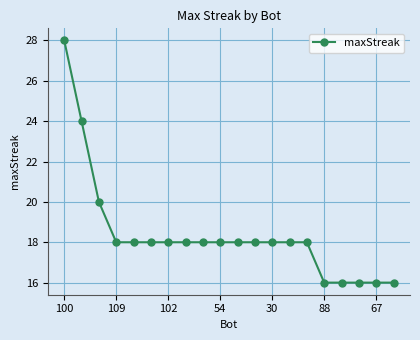

What is the value of the 6th point from the left?

18